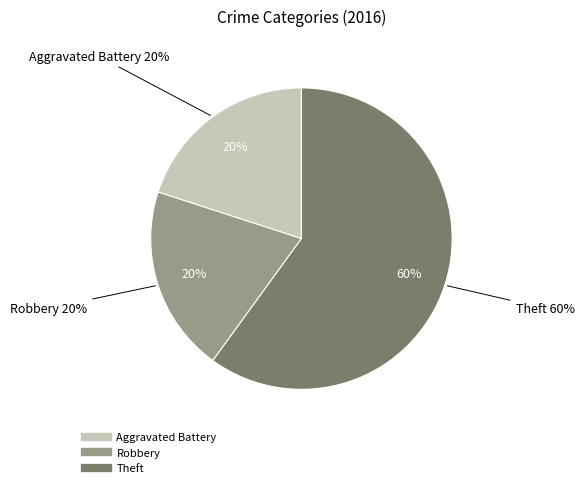

To the nearest percent, what percentage of the pie is Robbery?

20%